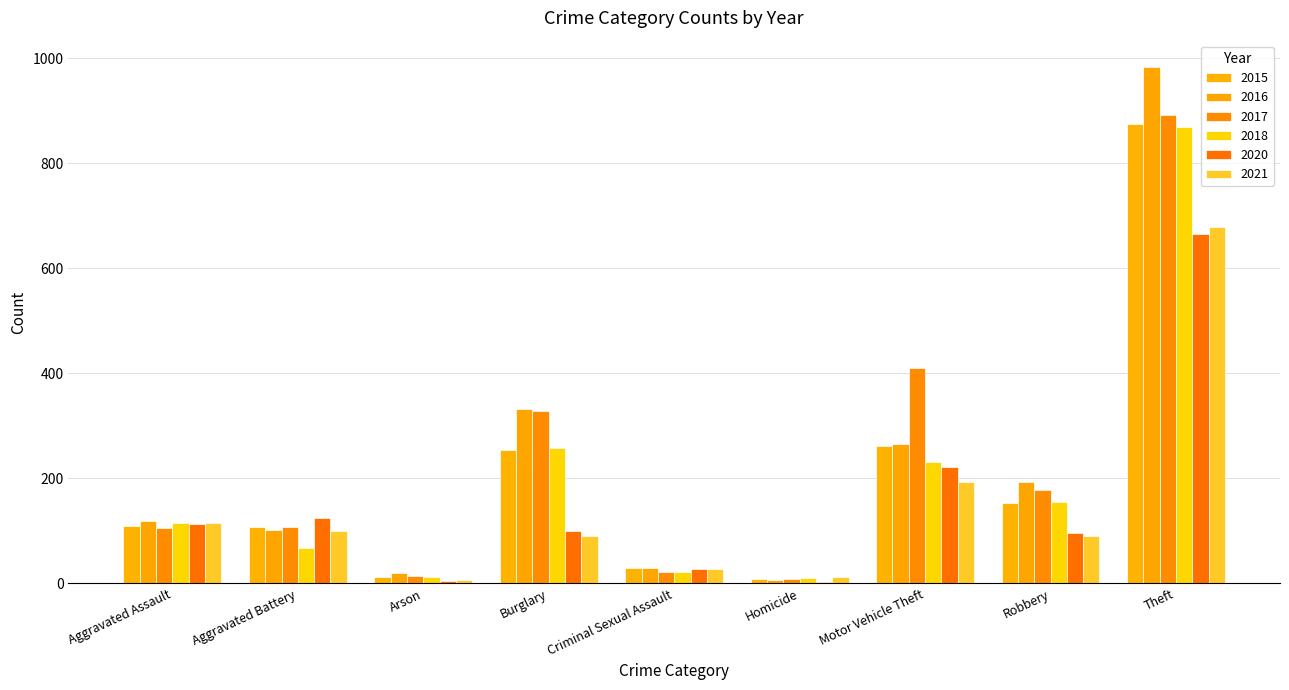

What are all the series names shown in the legend?

2015, 2016, 2017, 2018, 2020, 2021